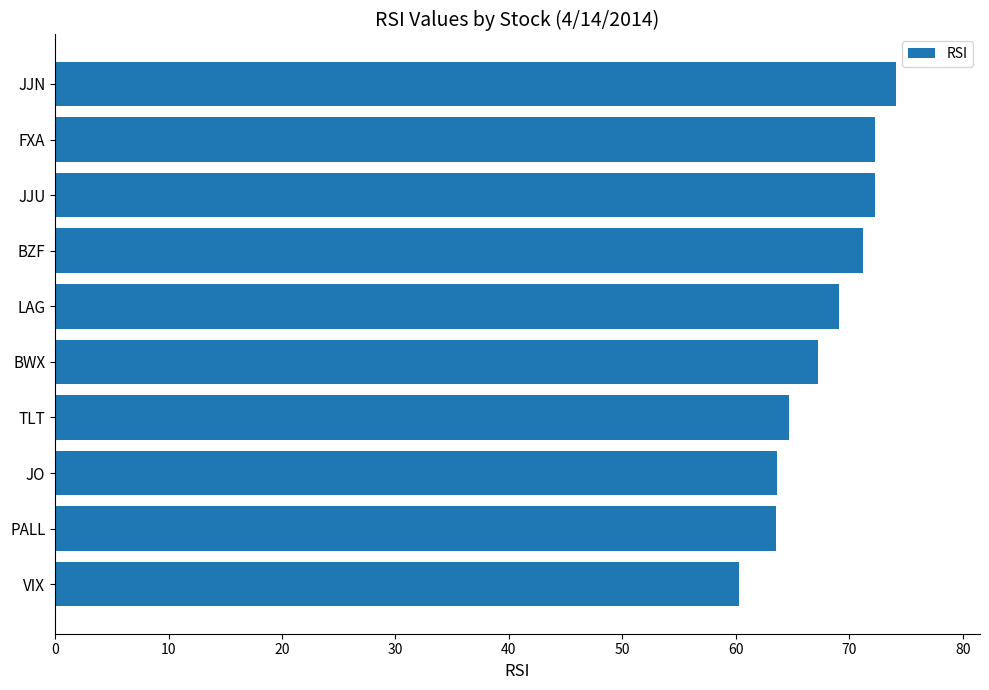

Read the value at BWX.

67.3